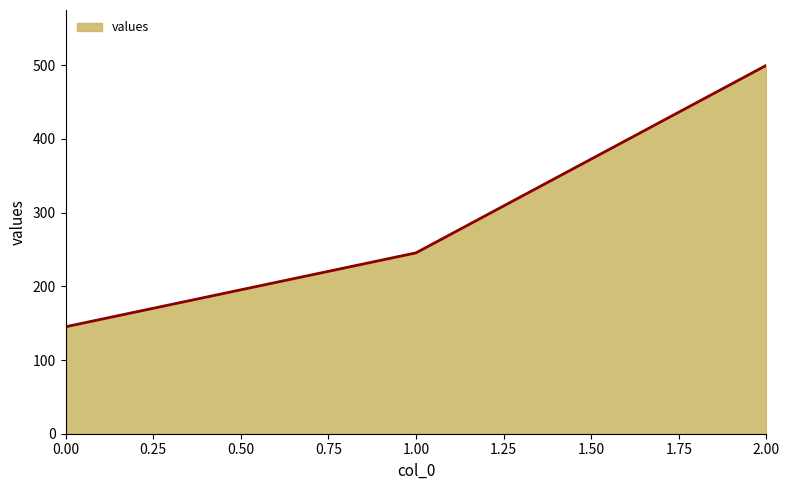

Reading left to right, what are all the values shown in this chart?

145.1	245.4	500.0